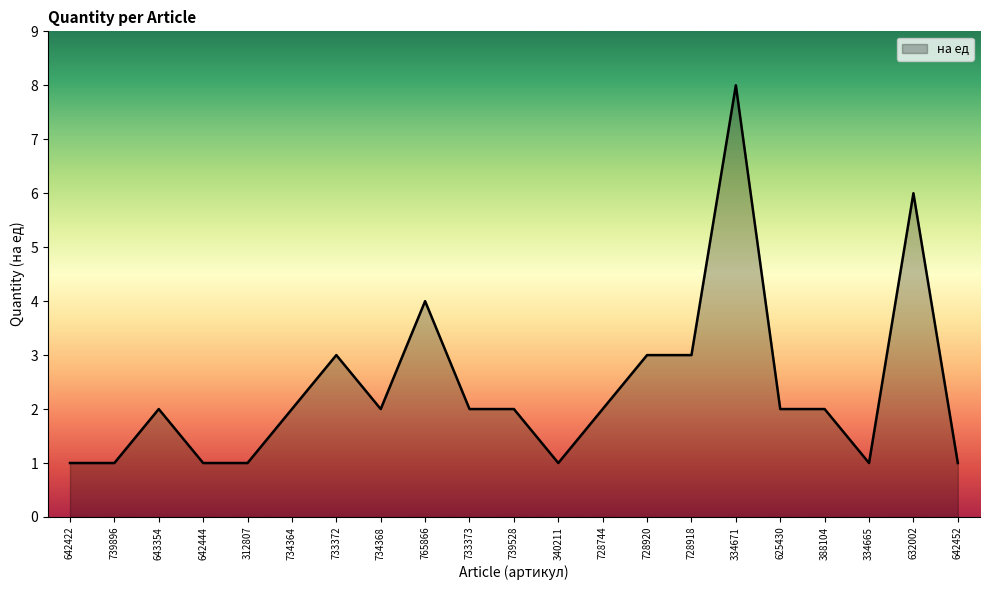

Which has a higher value, 334671 or 642444?

334671